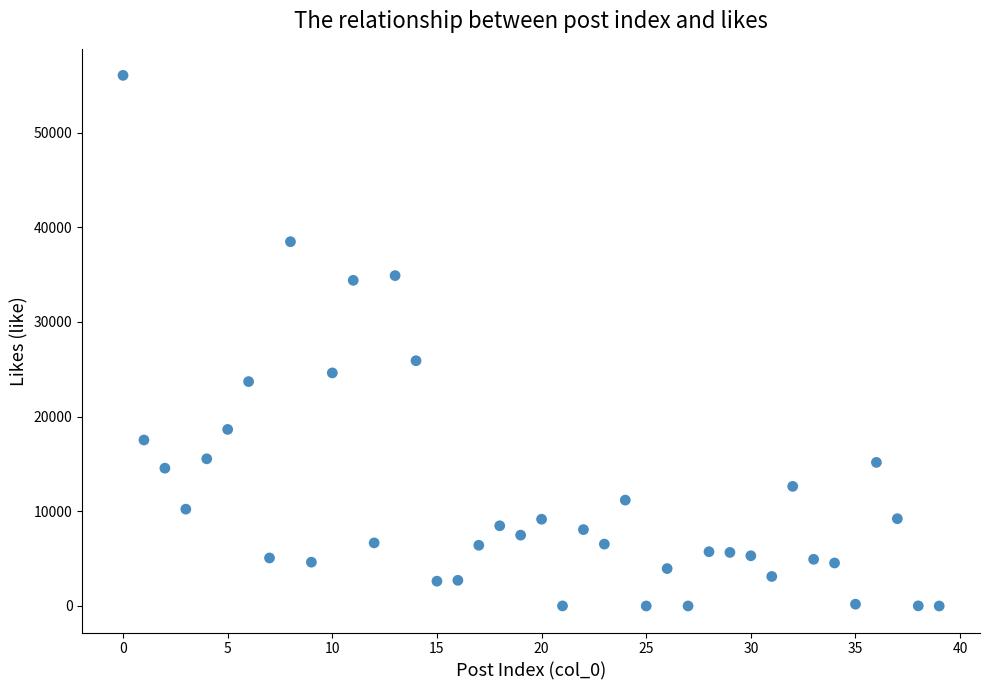

What Y value in the scatter plot is closest to 28026?

25910